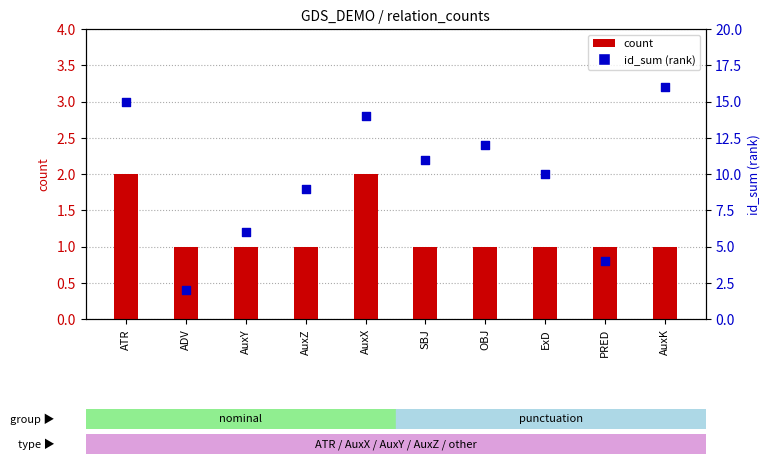

Which series contains the highest Y value?

id_sum (rank)